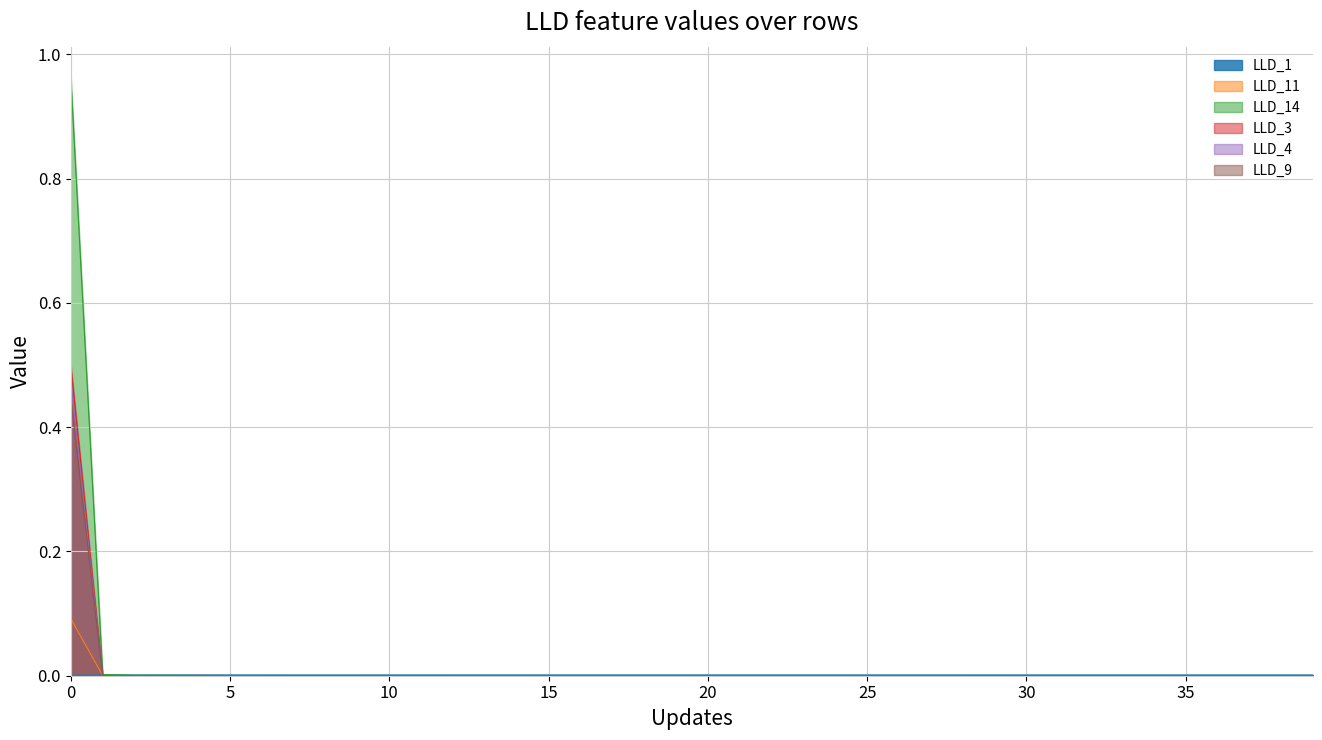

What is the sum of all LLD_4 values?

0.5